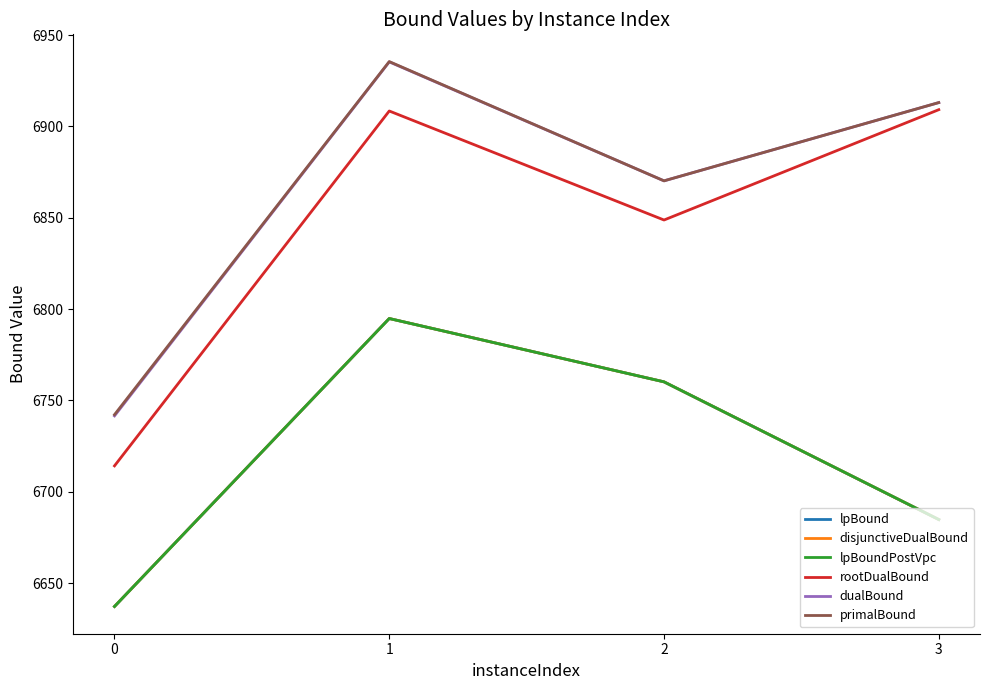

Is this an area chart (filled region under the line)?

No